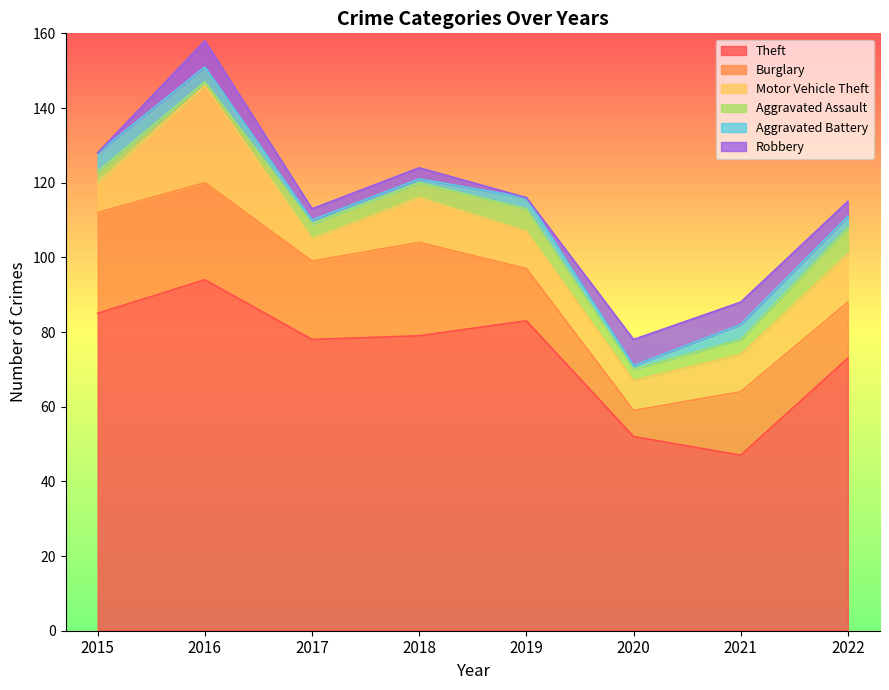

True or false: Motor Vehicle Theft and Aggravated Assault cross at least once.

False